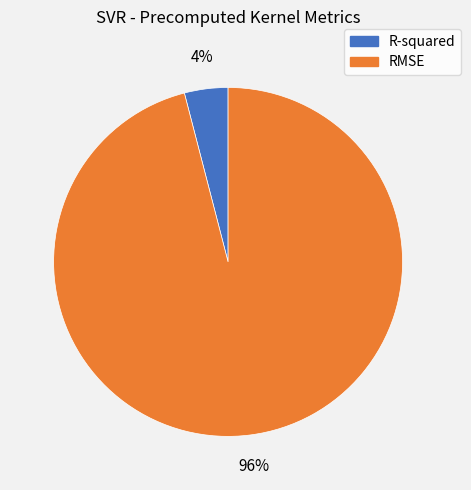

To the nearest percent, what is the difference between the RMSE and R-squared slice percentages?

92%